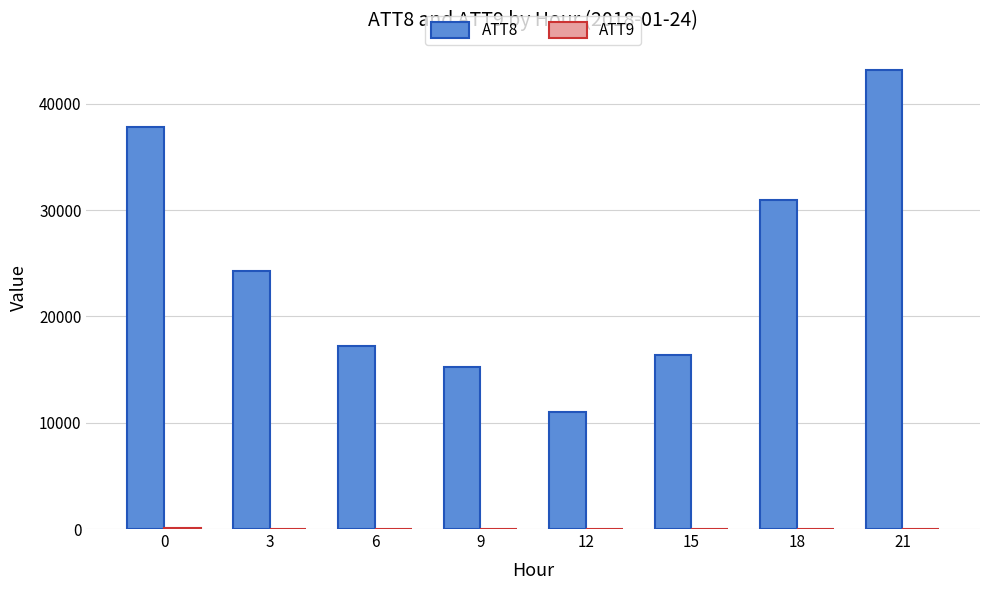

Which category has the highest value across all series?

21